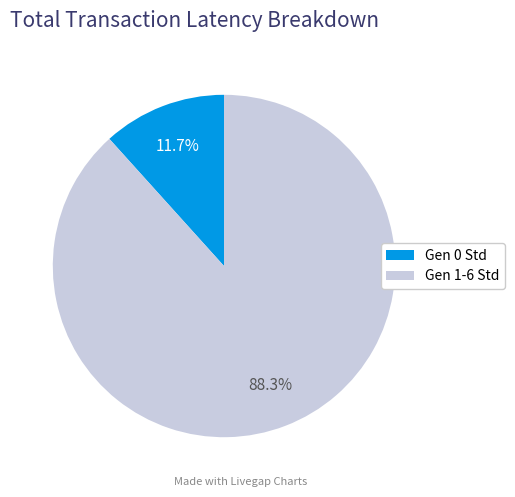

Does any single category account for the majority?

Yes